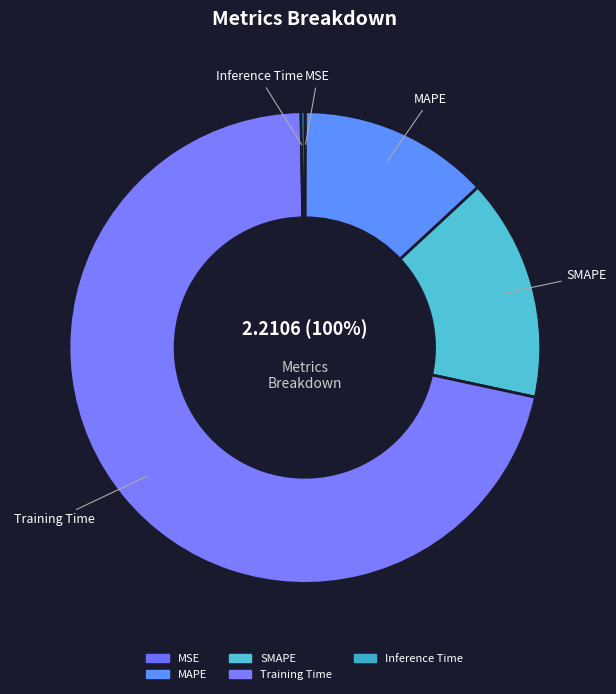

How much of the chart is everything except MAPE?

86.9%